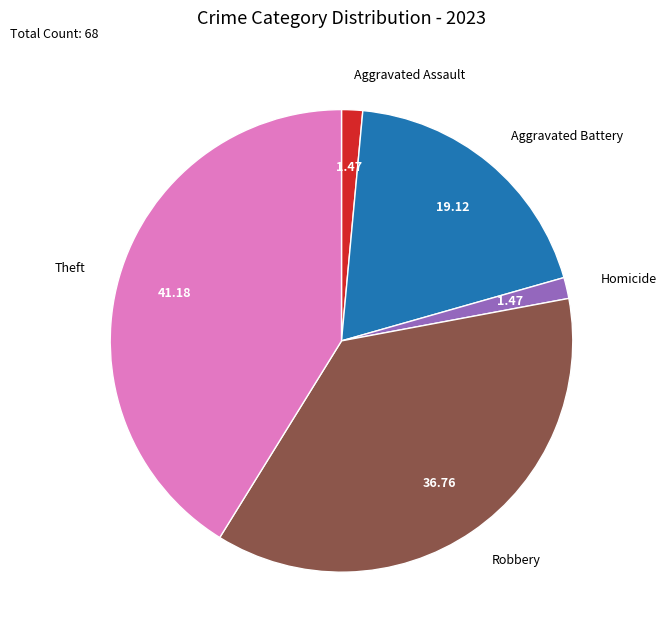

Count the number of slices in the pie.

5